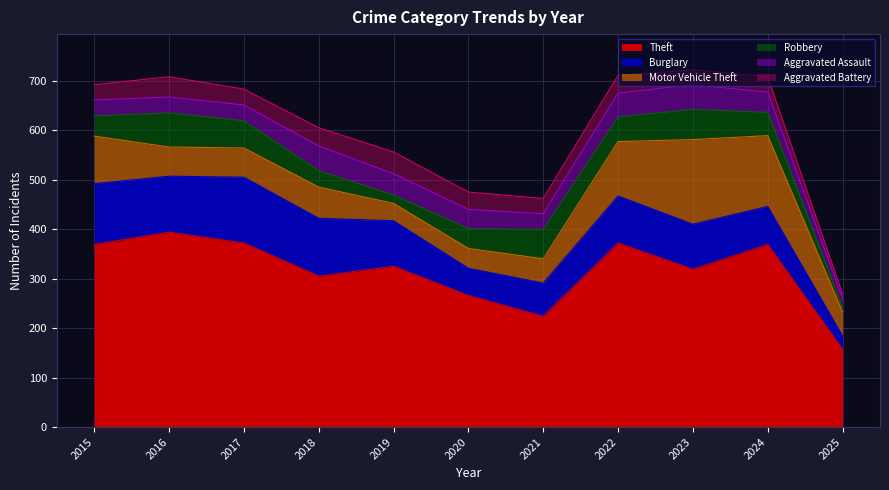

Where is Robbery nearest to the value 39?

2020